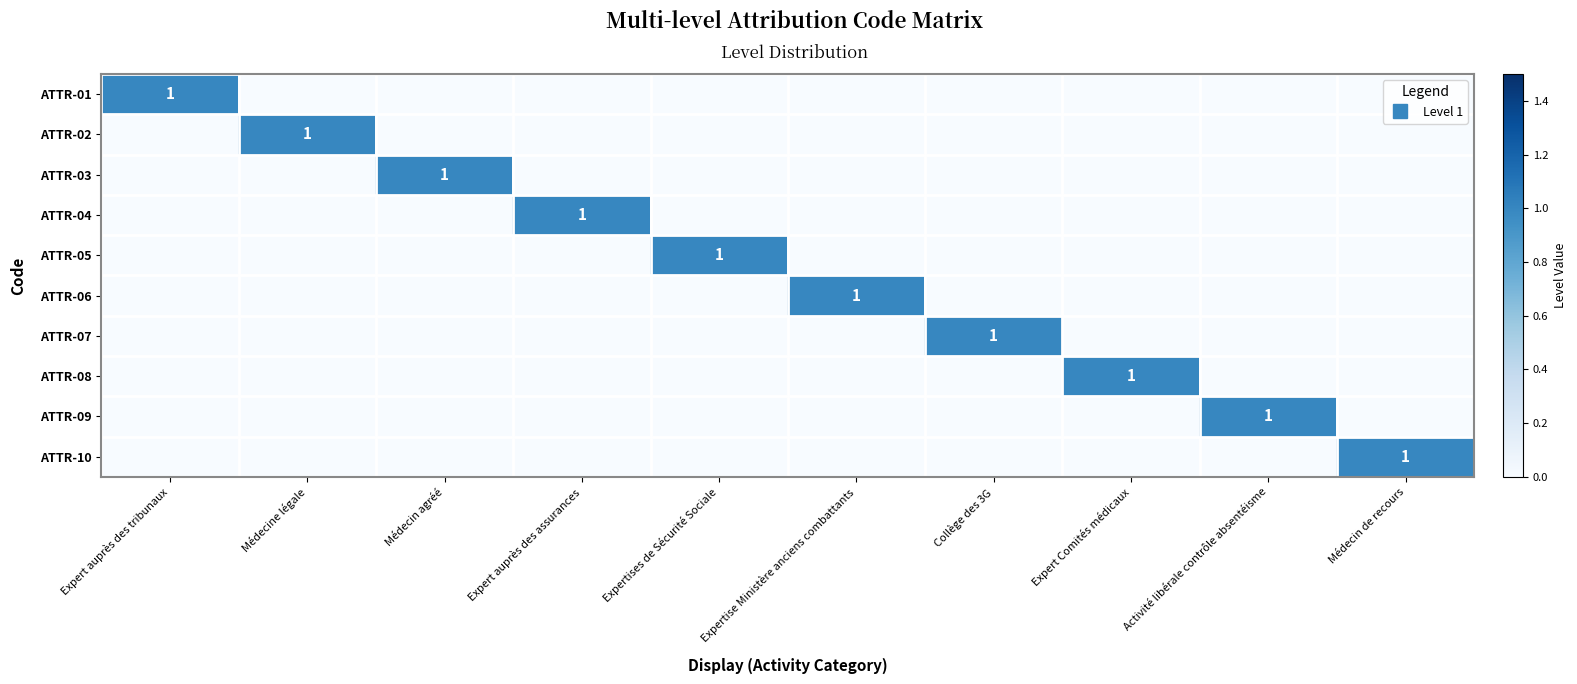

Is the value of ATTR-08 at Médecine légale greater than the value of ATTR-04 at Médecin de recours?

No